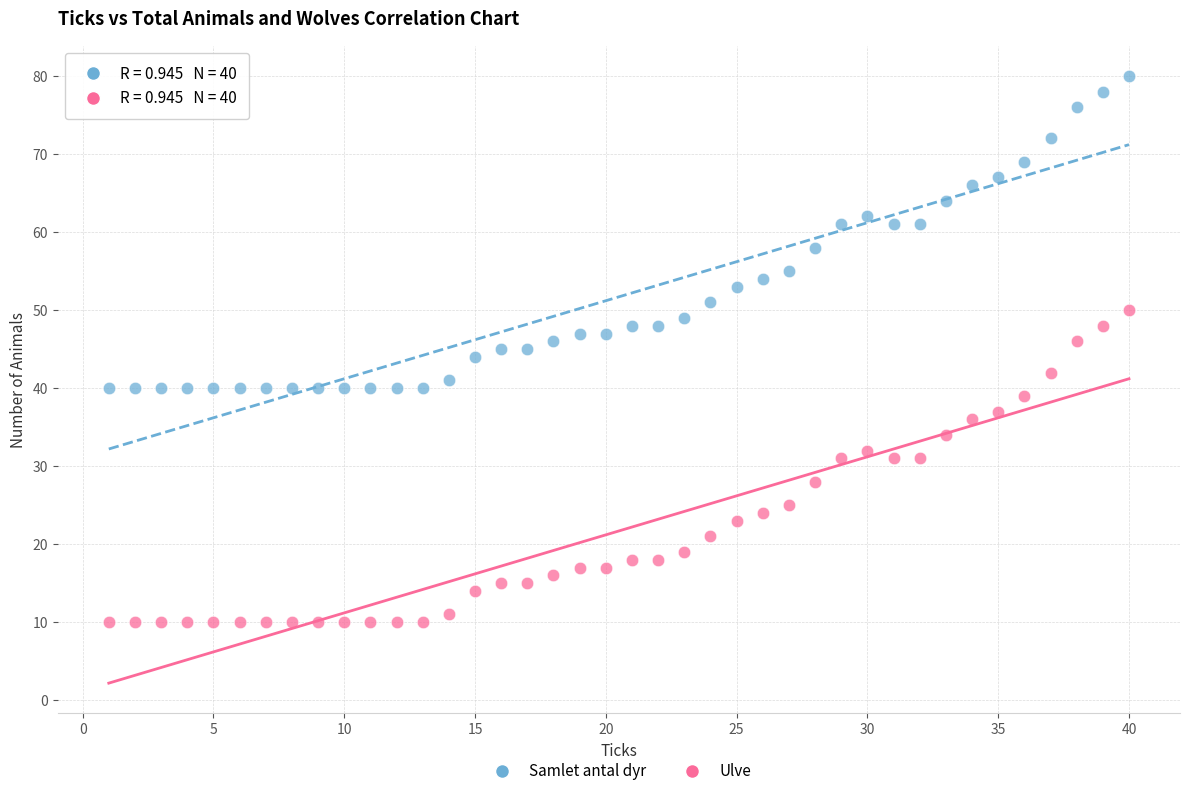

Which series contains the lowest Y value?

Ulve